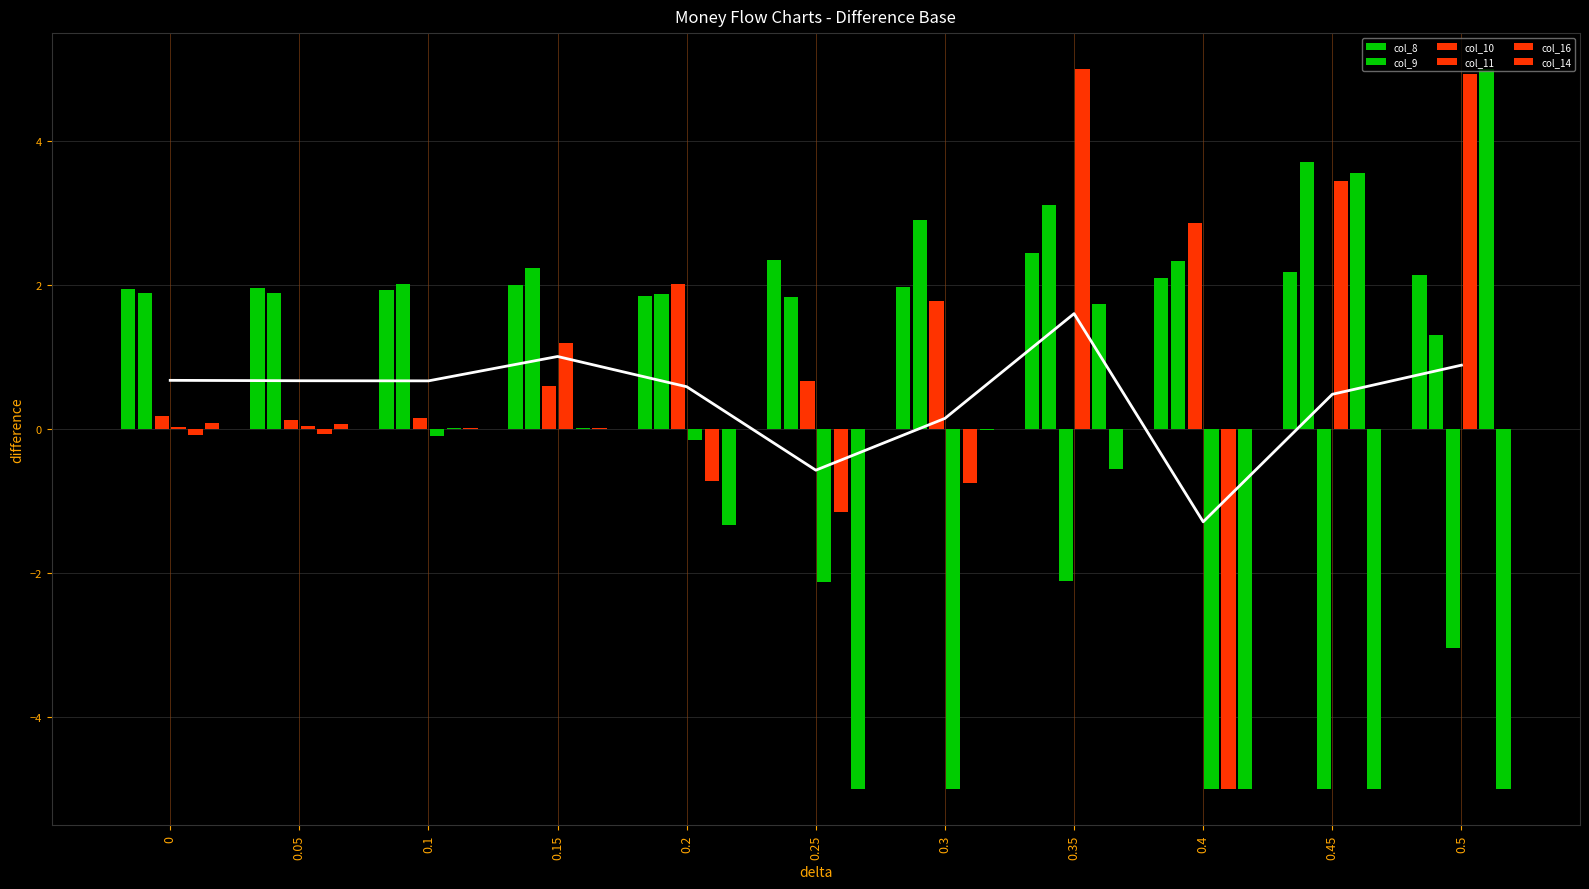

Reading right to left, what are all the values shown in this chart?

col_8: 0.5=2.1	0.45=2.2	0.4=2.1	0.35=2.4	0.3=2.0	0.25=2.4	0.2=1.8	0.15=2.0	0.1=1.9	0.05=2.0	0=1.9
col_9: 0.5=1.3	0.45=3.7	0.4=2.3	0.35=3.1	0.3=2.9	0.25=1.8	0.2=1.9	0.15=2.2	0.1=2.0	0.05=1.9	0=1.9
col_10: 0.5=-3.0	0.45=-5.0	0.4=2.9	0.35=-2.1	0.3=1.8	0.25=0.7	0.2=2.0	0.15=0.6	0.1=0.2	0.05=0.1	0=0.2
col_11: 0.5=4.9	0.45=3.5	0.4=-5.0	0.35=5.0	0.3=-5.0	0.25=-2.1	0.2=-0.2	0.15=1.2	0.1=-0.1	0.05=0.0	0=0.0
col_16: 0.5=5.0	0.45=3.6	0.4=-5.0	0.35=1.7	0.3=-0.8	0.25=-1.1	0.2=-0.7	0.15=0.0	0.1=0.0	0.05=-0.1	0=-0.1
col_14: 0.5=-5.0	0.45=-5.0	0.4=-5.0	0.35=-0.6	0.3=-0.0	0.25=-5.0	0.2=-1.3	0.15=0.0	0.1=0.0	0.05=0.1	0=0.1